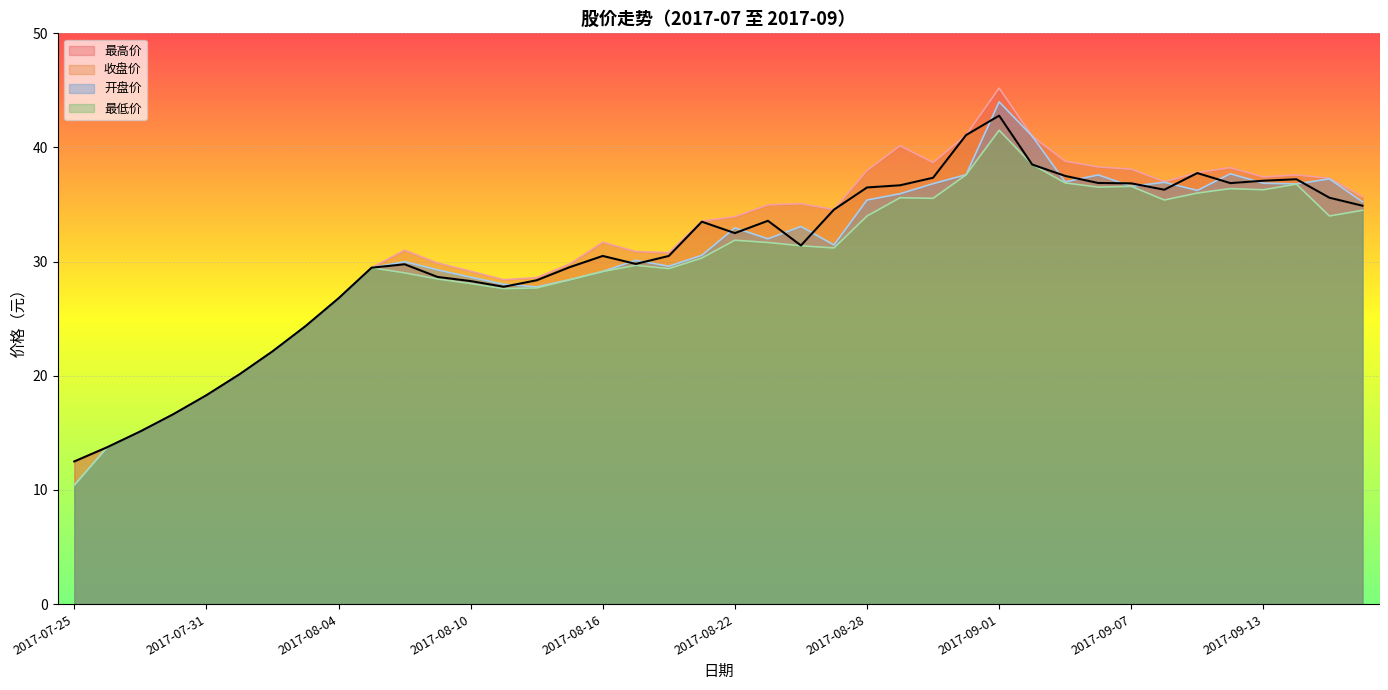

What is the sum of all 最高价 values?

1261.8